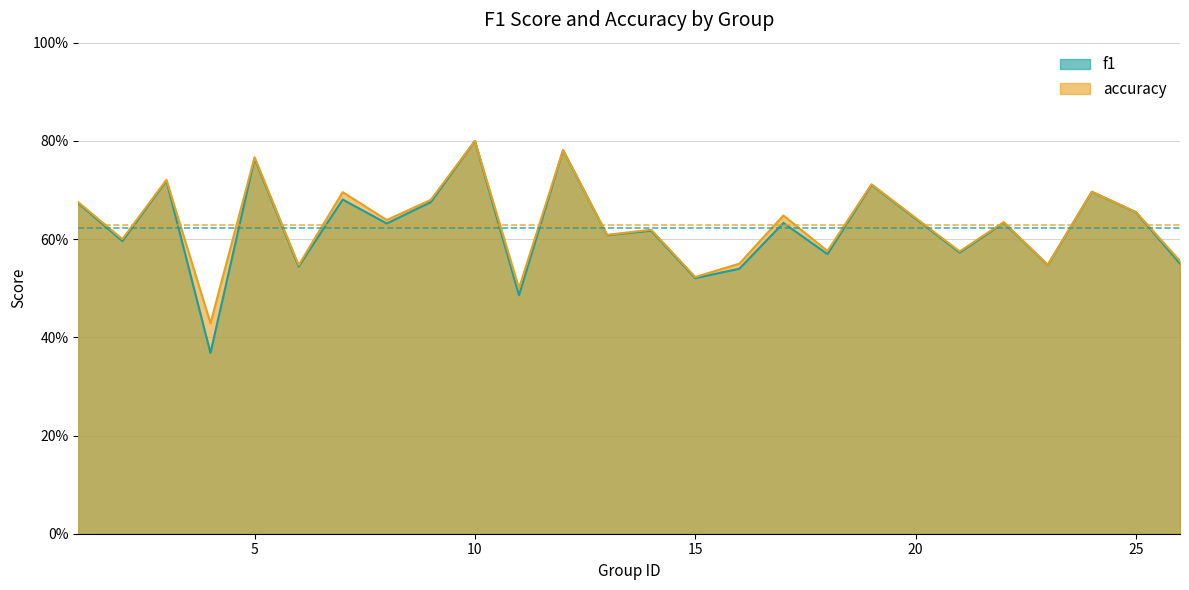

The accuracy series shows 0.5 at 23. True or false?

True